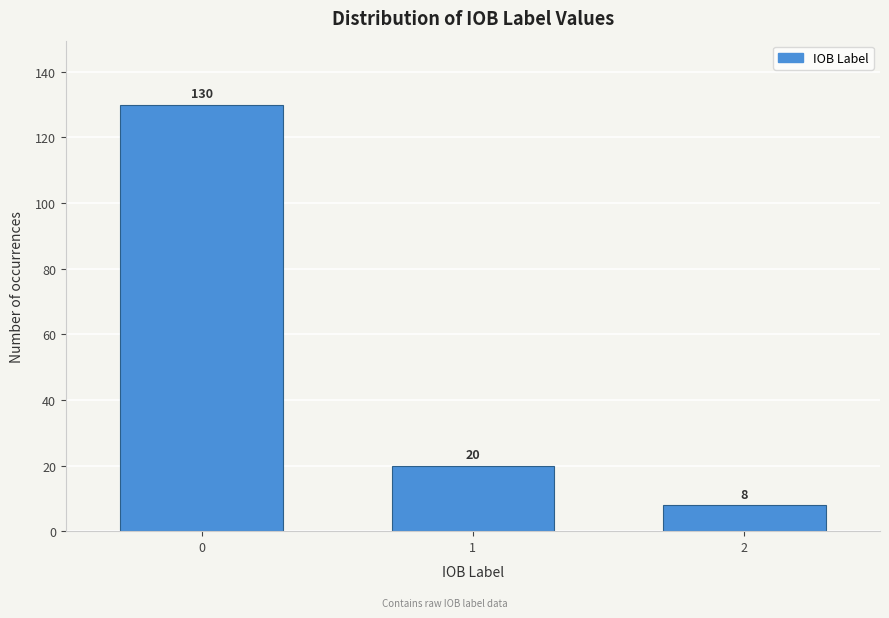

Reading left to right, what are all the values shown in this chart?

130	20	8